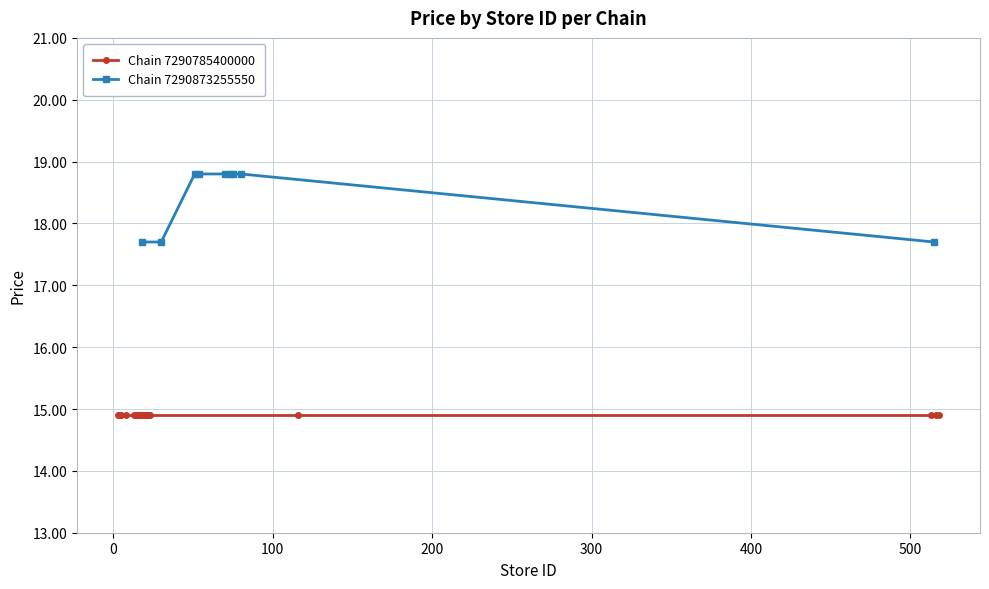

What is the difference between the second highest and minimum values?

1.1